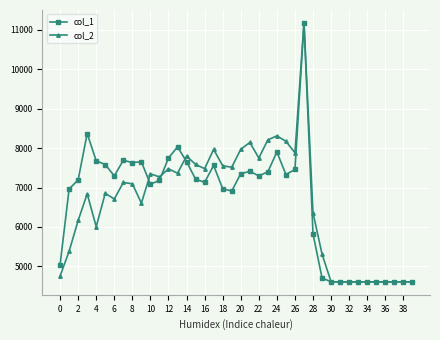

What is the value of the col_1 point at the 40th from the left?

4608.0